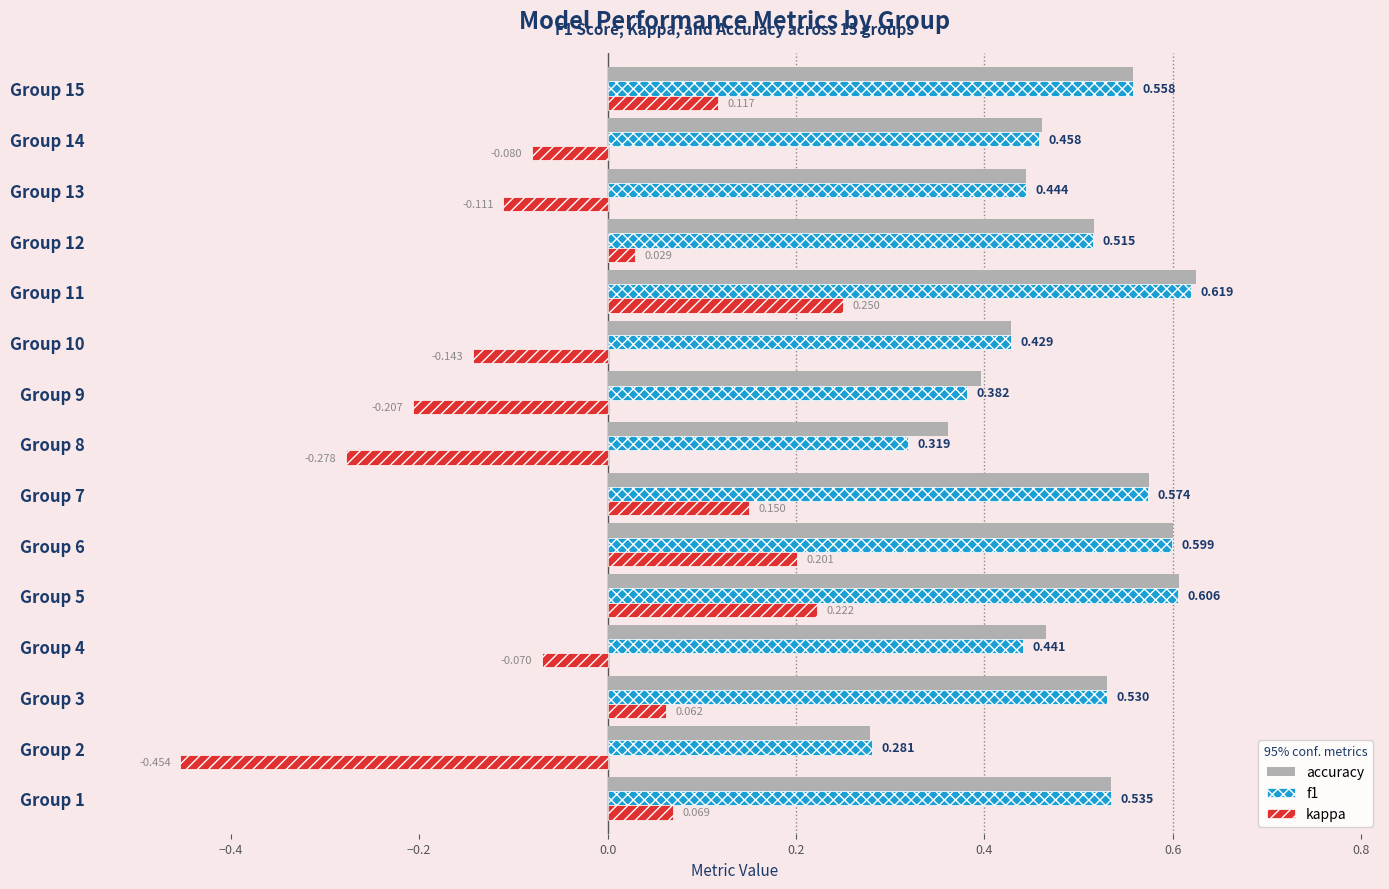

Between Group 1 and Group 6, which series saw the biggest shift?

kappa